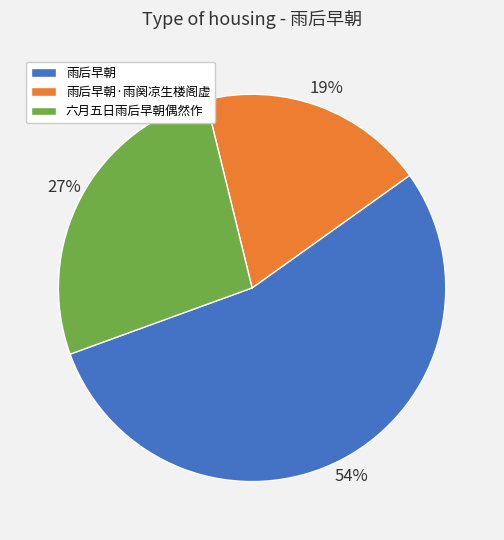

How many slices are in this pie chart?

3